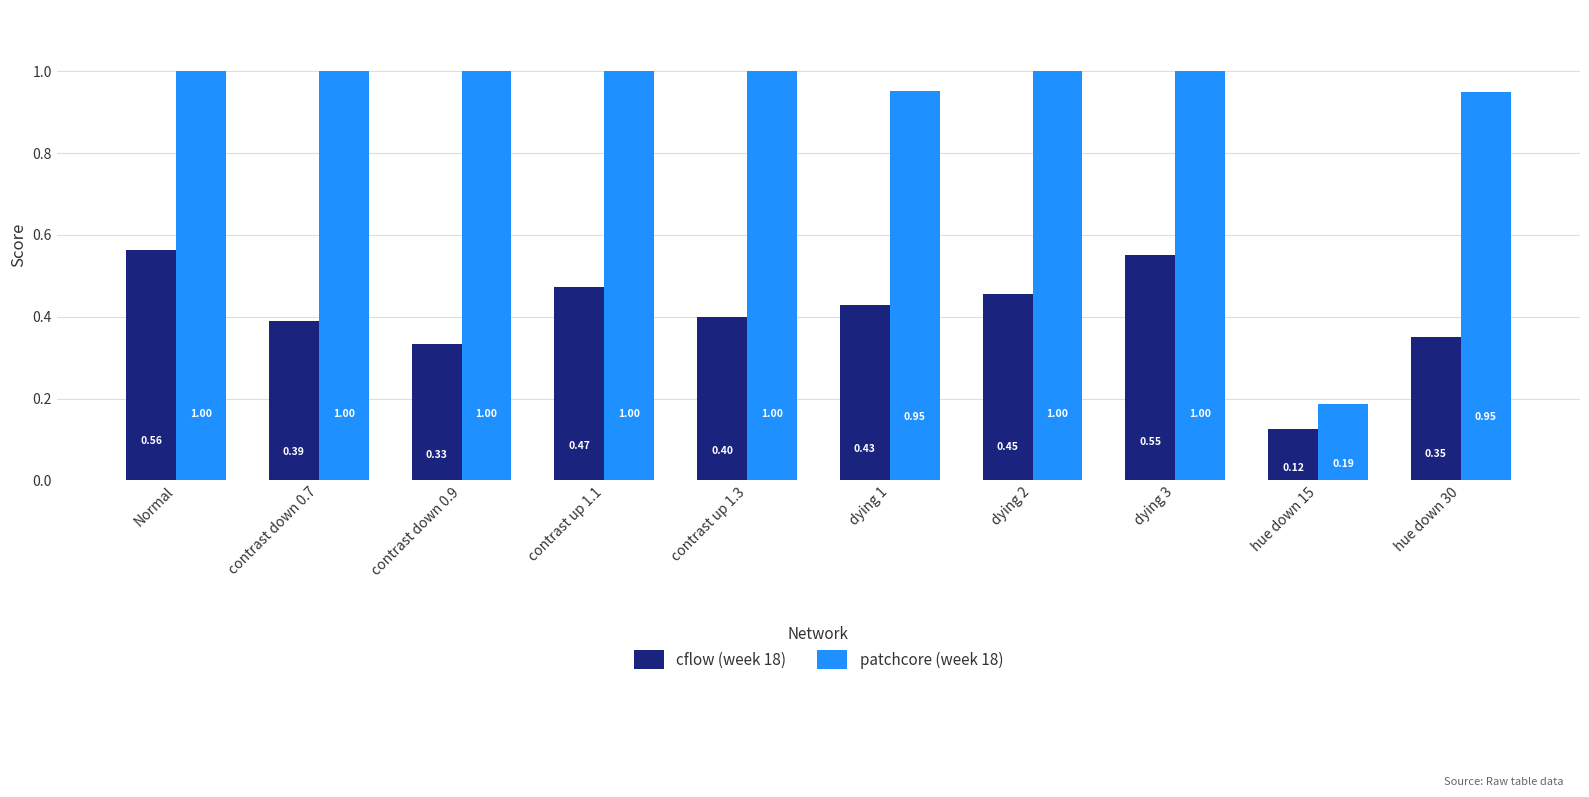

Which series has the largest range (max minus min)?

patchcore (week 18)